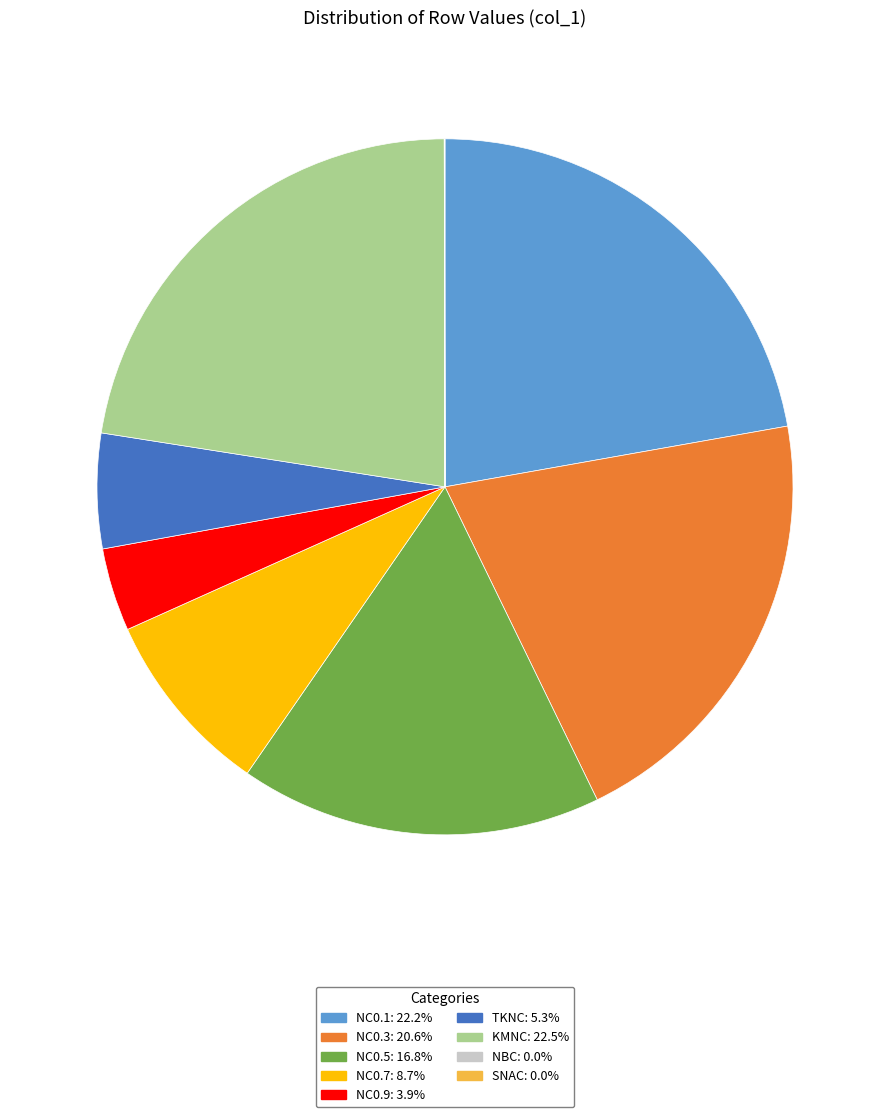

Is NC0.5 the majority of the pie?

No